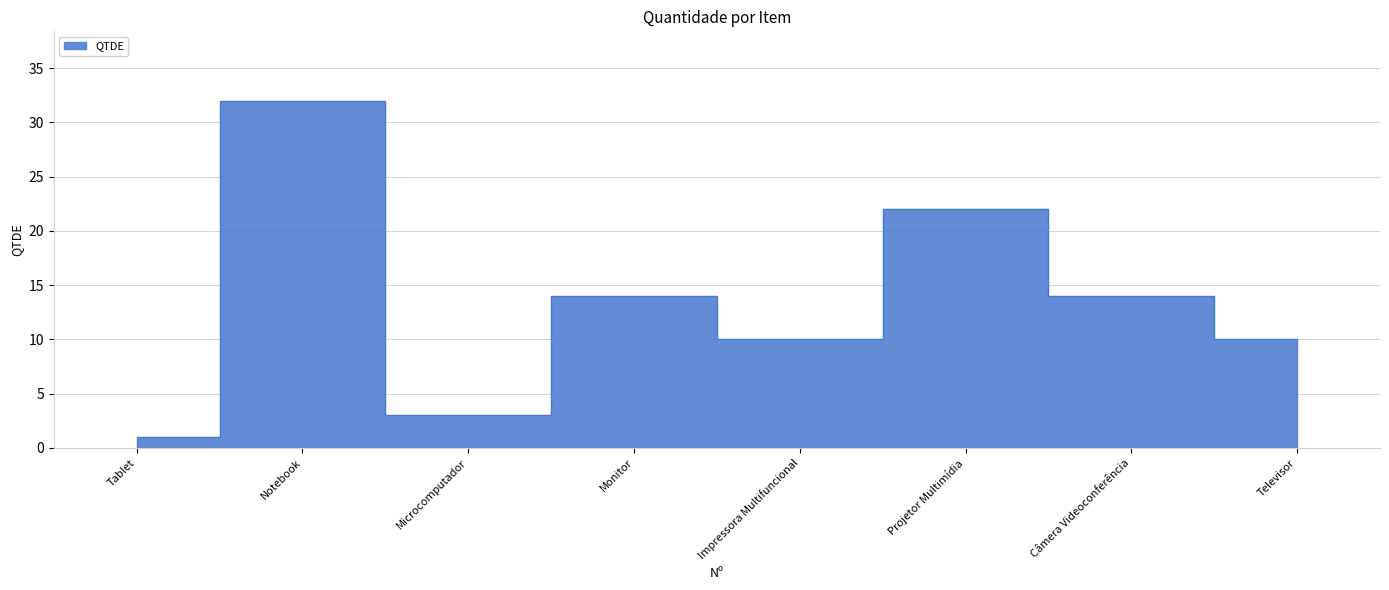

How many lines are shown in the chart?

1